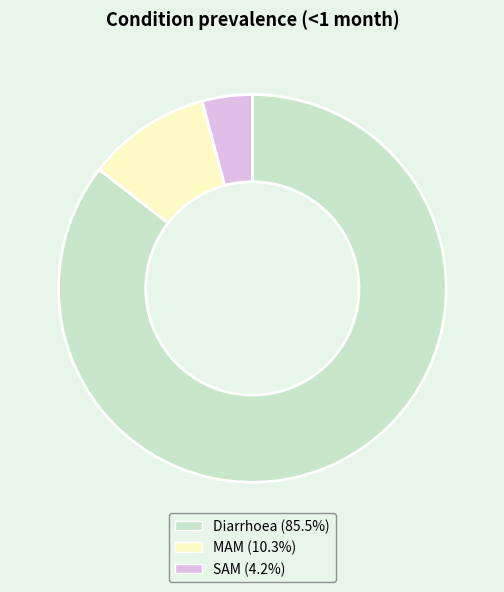

Between SAM and Diarrhoea, which is larger?

Diarrhoea